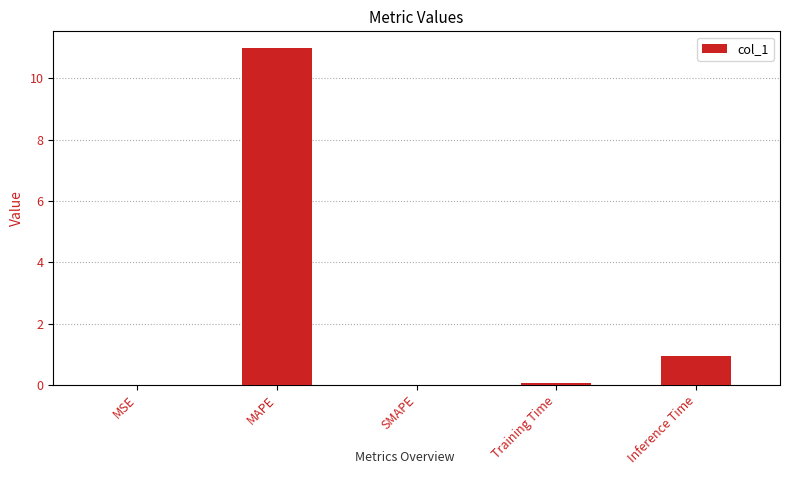

The value at SMAPE is 0.0. True or false?

True